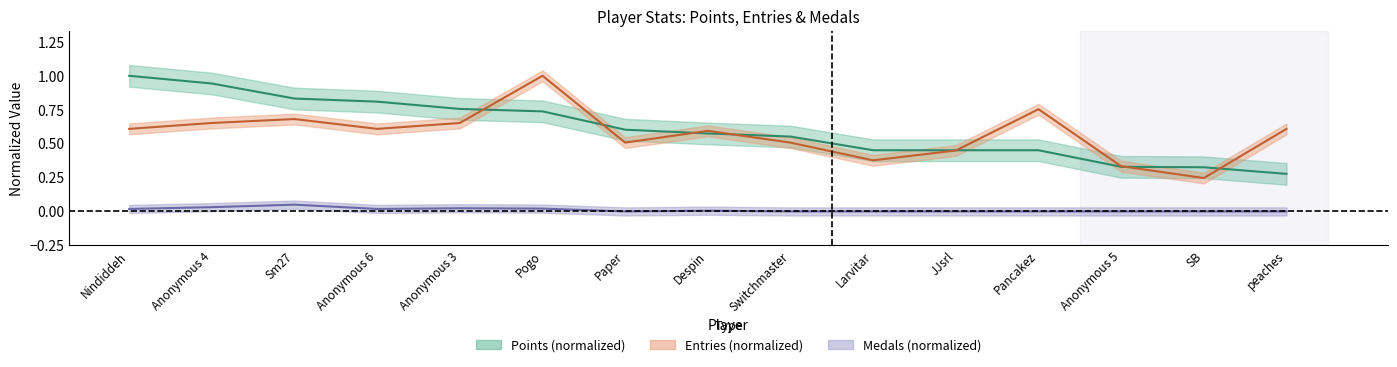

What is the approximate value of Entries at Pancakez?

0.8